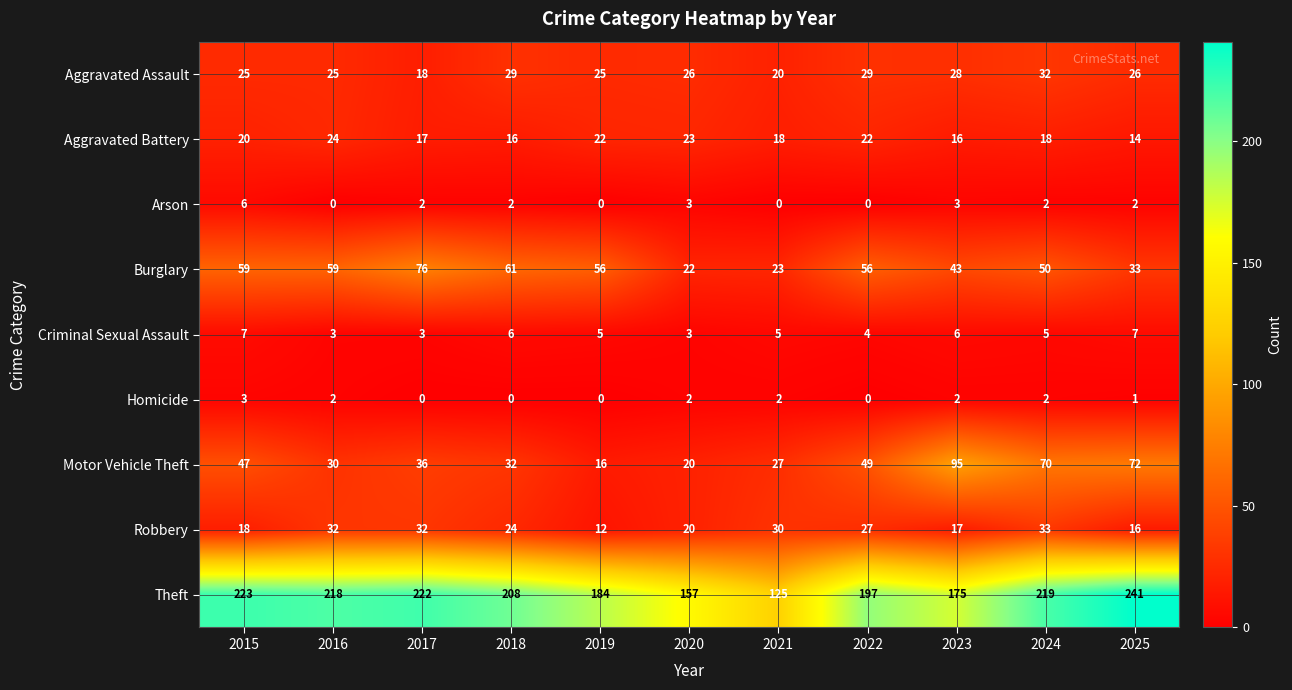

List the series in order of their peak value, lowest first.

Homicide, Arson, Criminal Sexual Assault, Aggravated Battery, Aggravated Assault, Robbery, Burglary, Motor Vehicle Theft, Theft